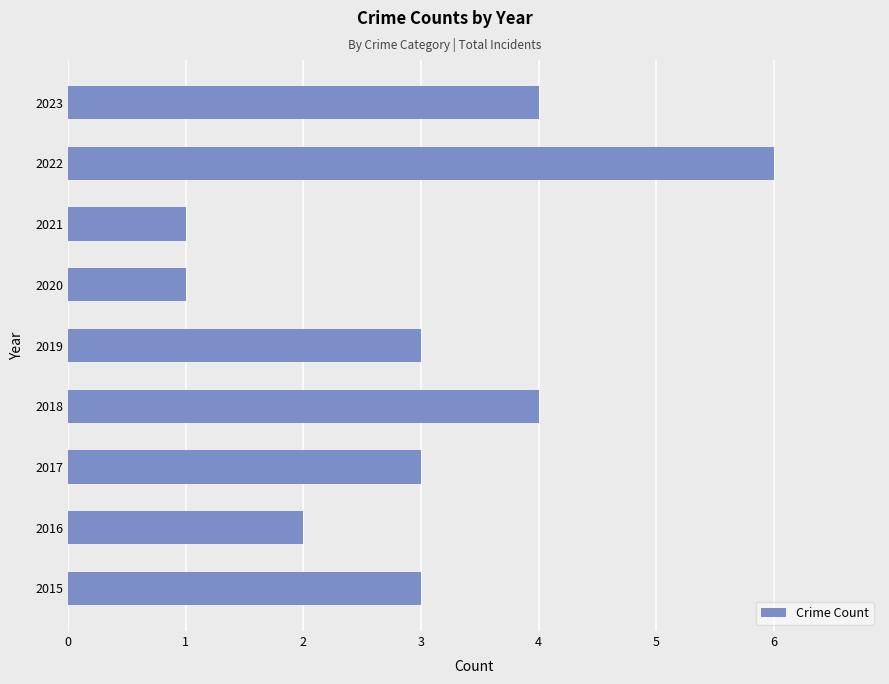

What is the ratio of the value at 2020 to the value at 2017?

0.3